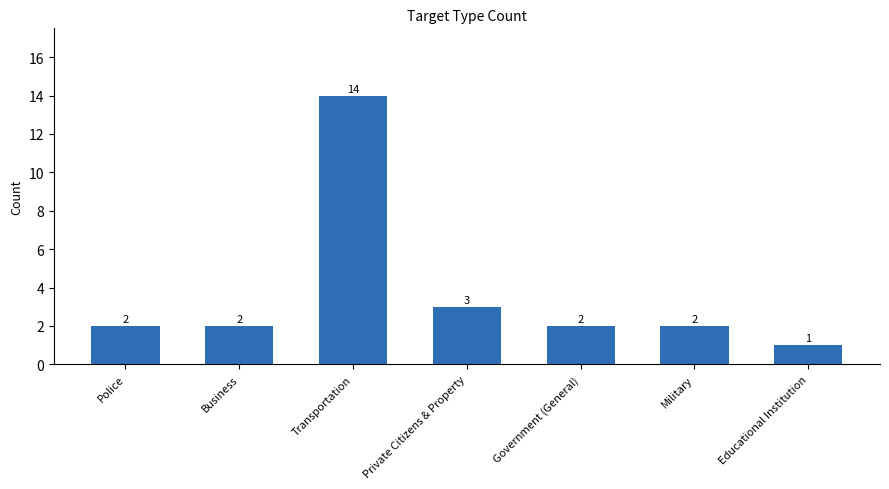

What is the minimum value shown in the chart?

1